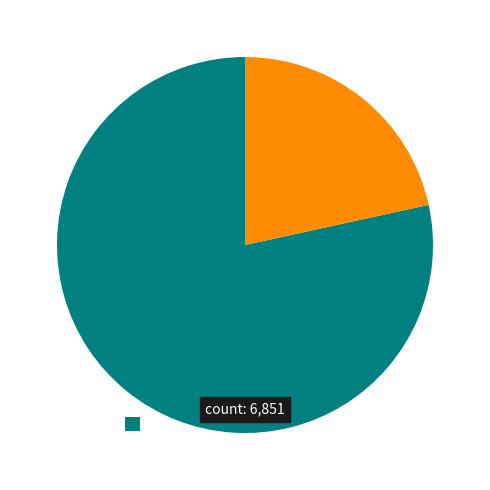

How many segments does this pie chart have?

2